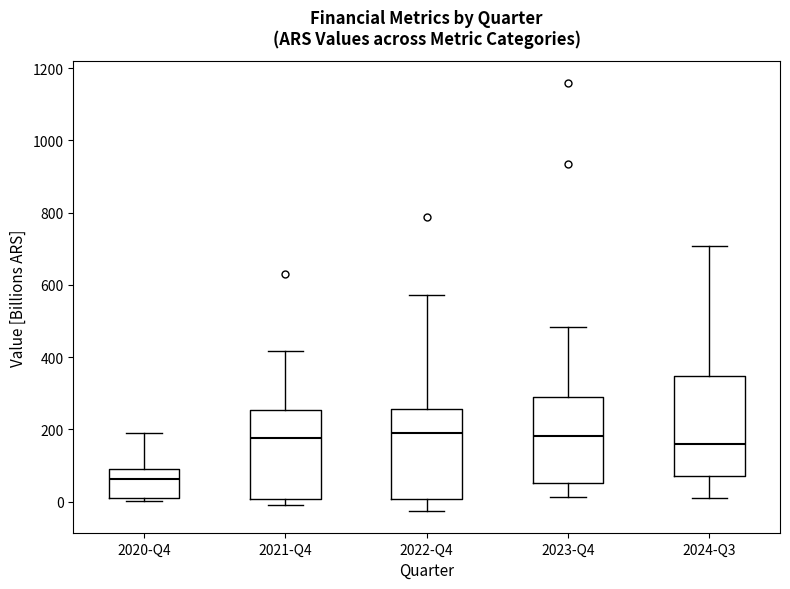

Which box's median line is the lowest?

2020-Q4